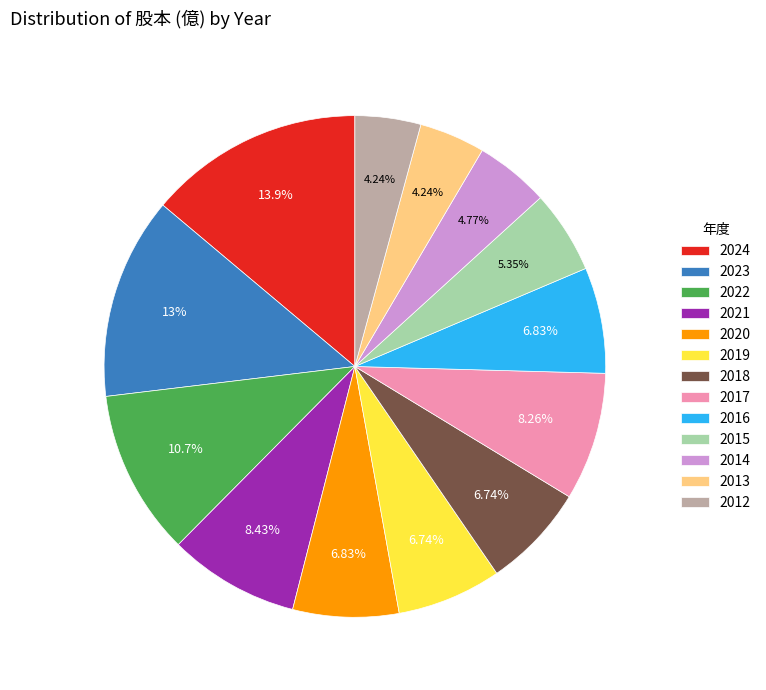

Does 2016 account for over 50% of the chart?

No